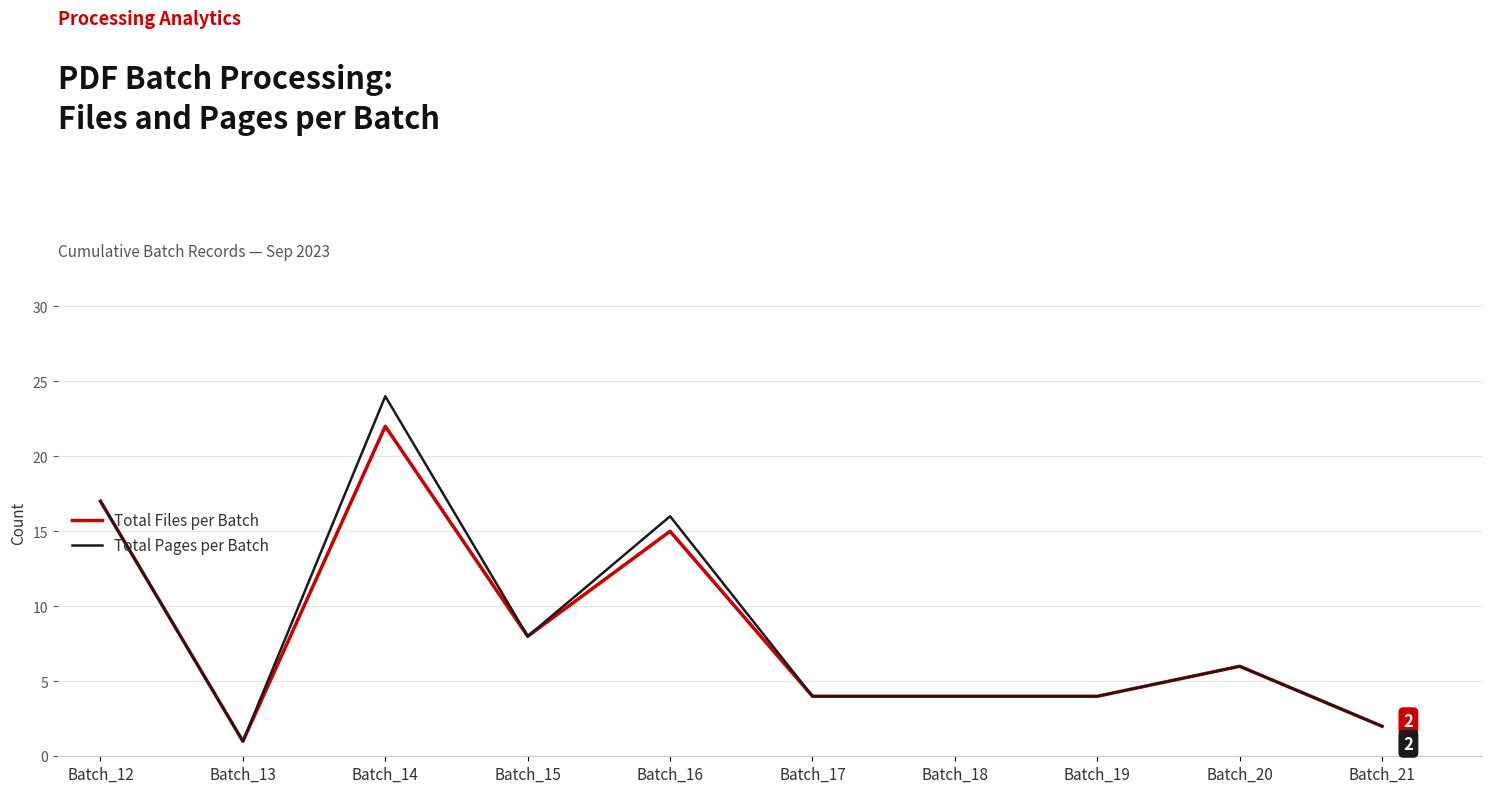

What is the greatest value displayed?

24